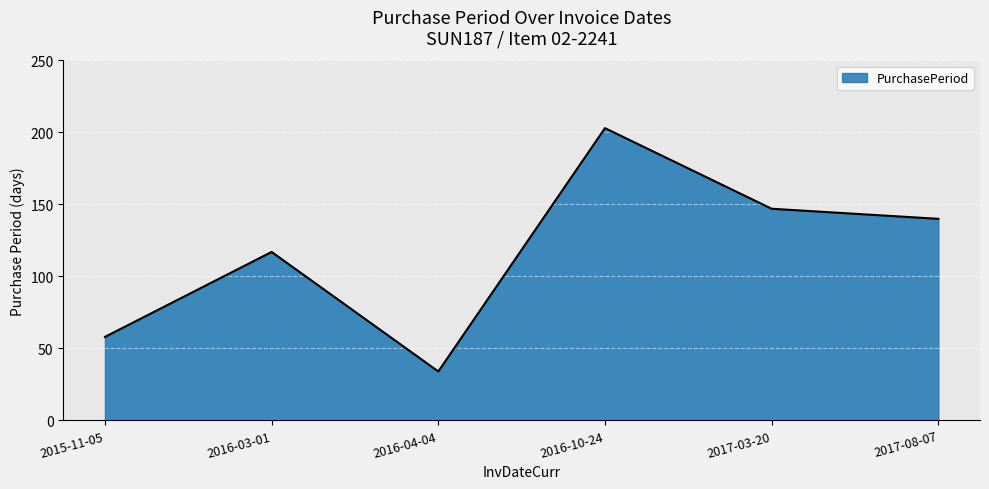

Read the value at 2016-04-04.

34